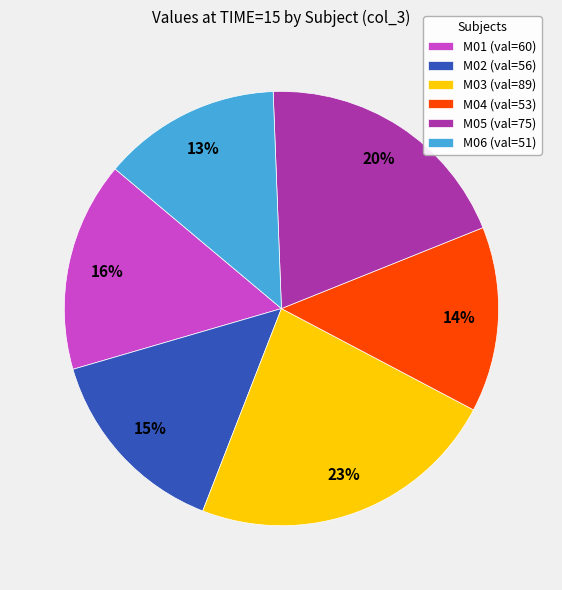

Is M05 the majority of the pie?

No